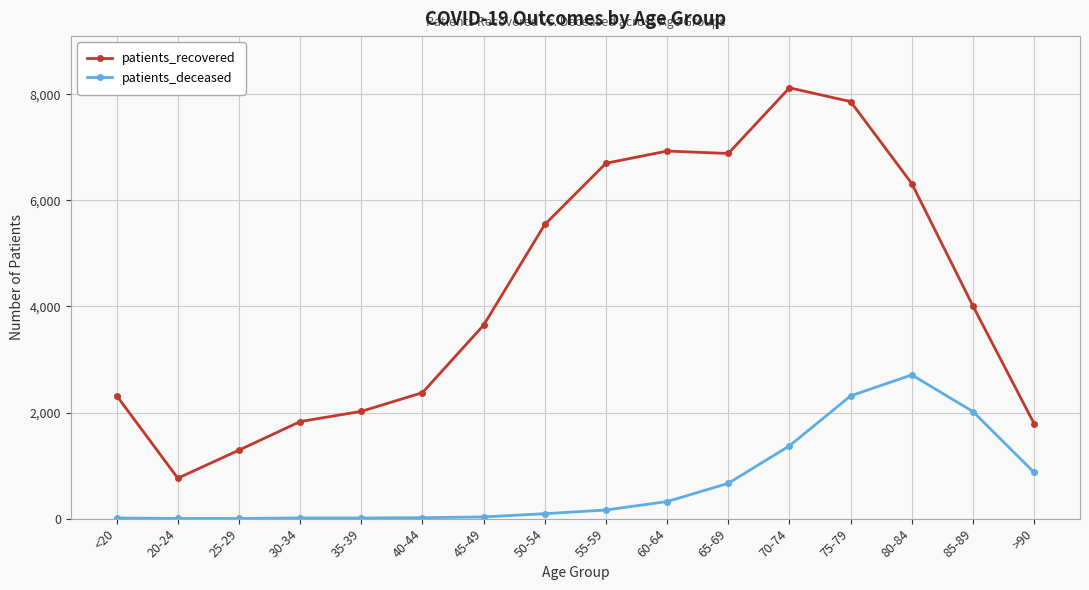

Where is the first local minimum for patients_recovered?

20-24